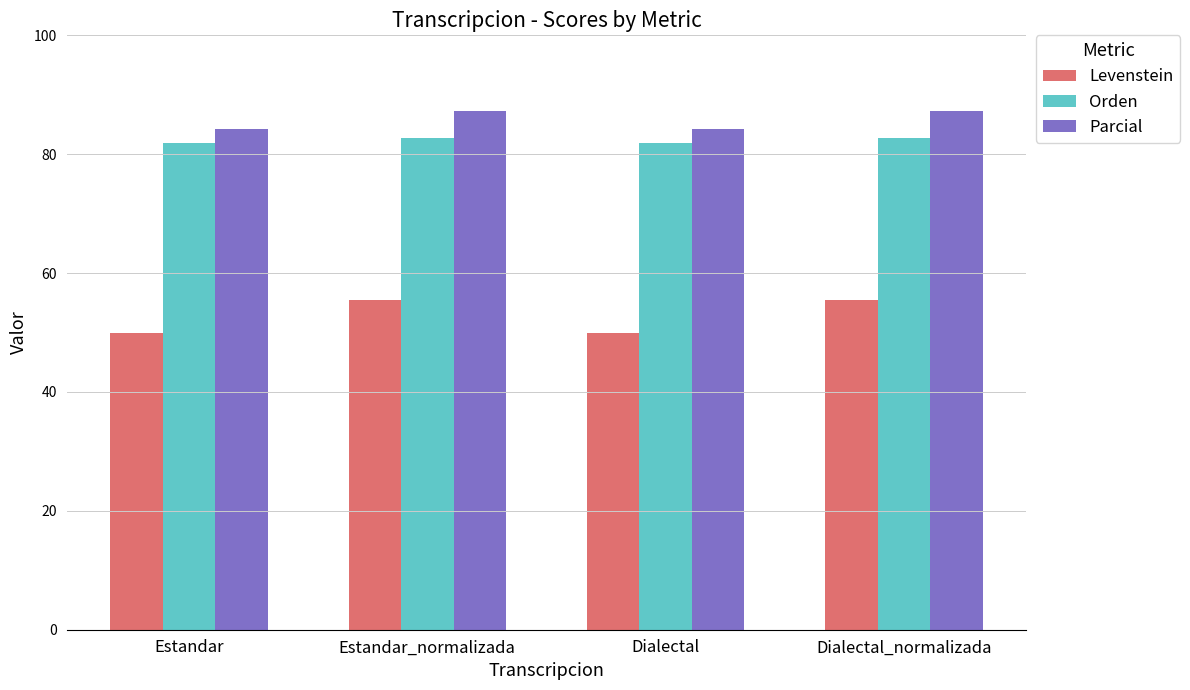

How many groups of bars are there?

4